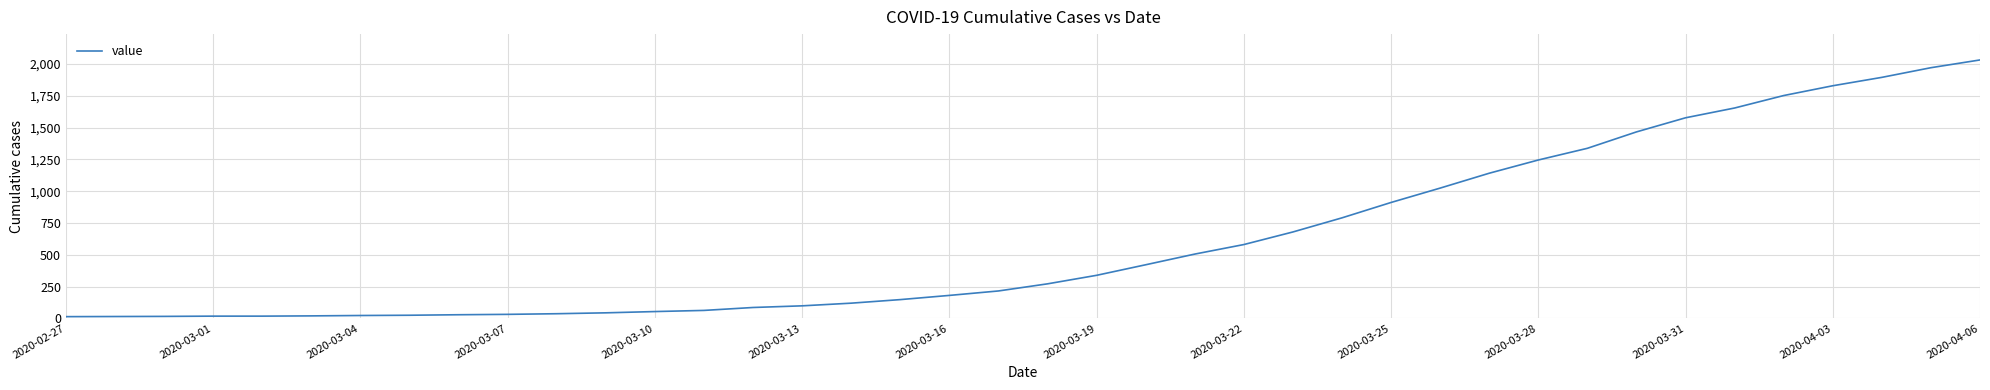

What is the difference between the maximum and minimum values?

2019